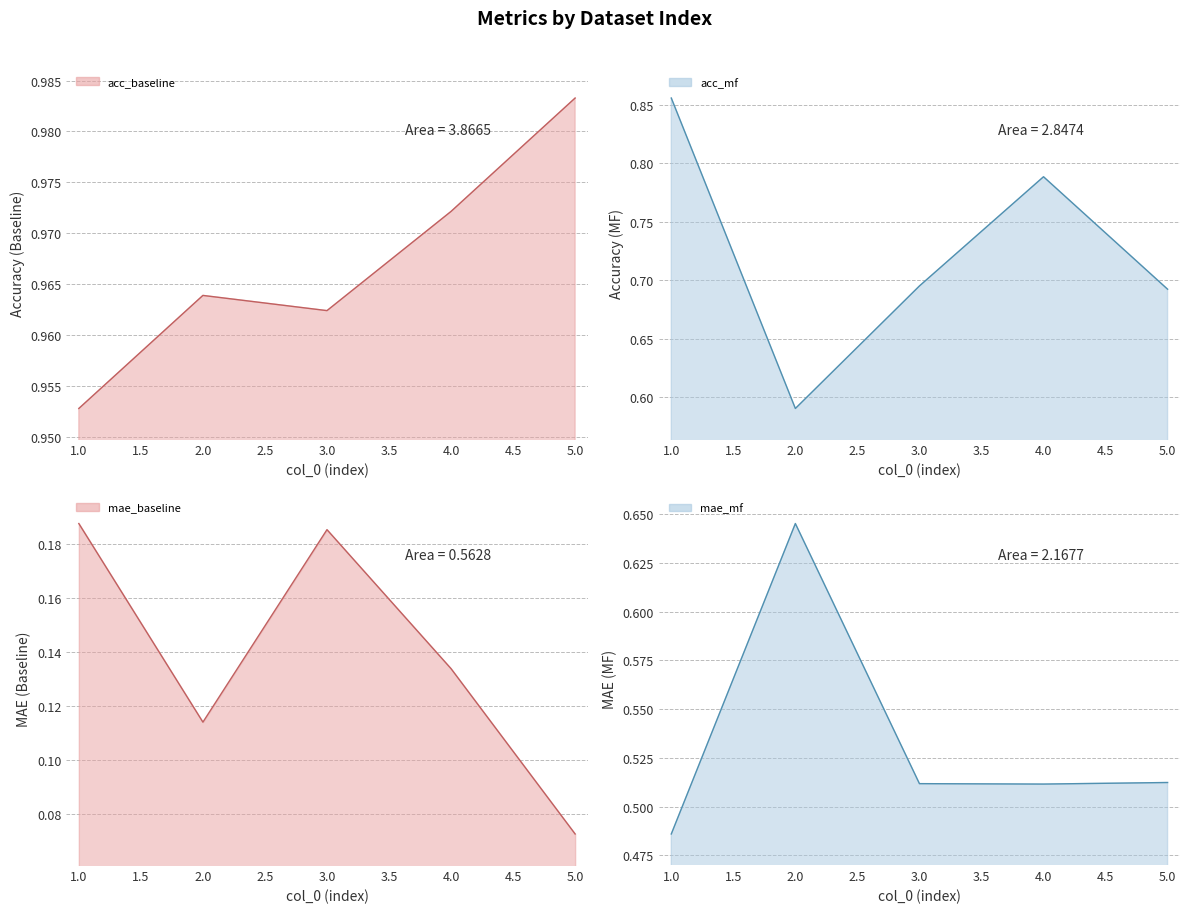

Does the chart have visible grid lines?

Yes